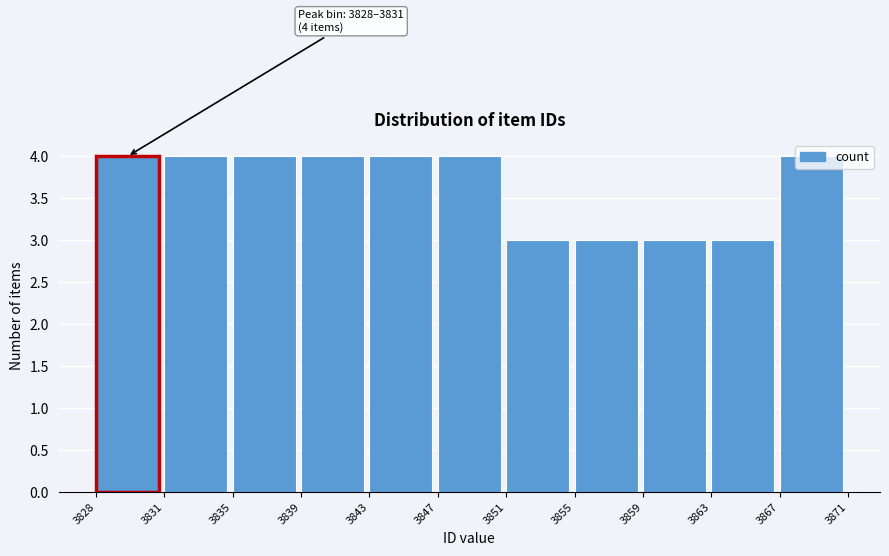

What is the value of the 7th bar from the left?

3